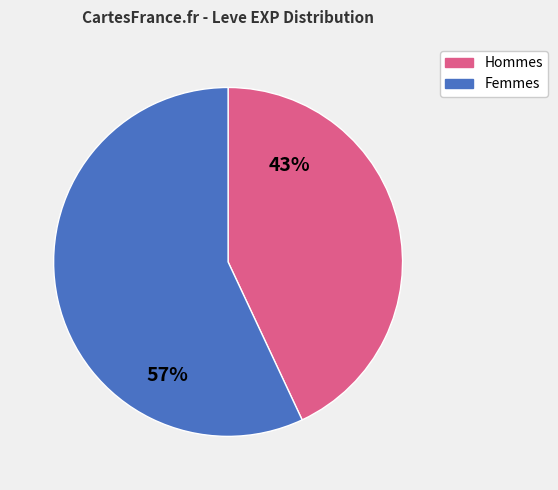

To the nearest percent, what is the difference between the largest and smallest slice percentages?

14%